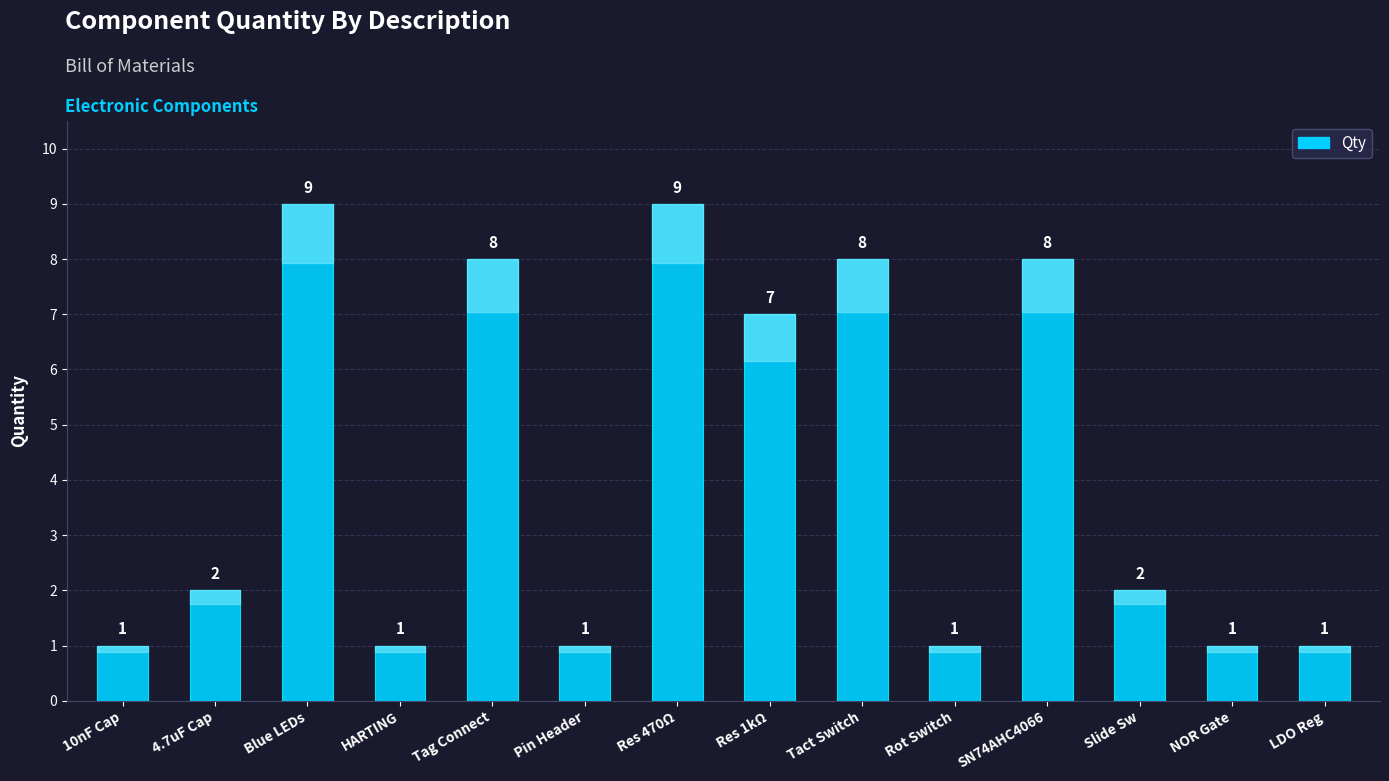

Read the value at Blue LEDs.

9